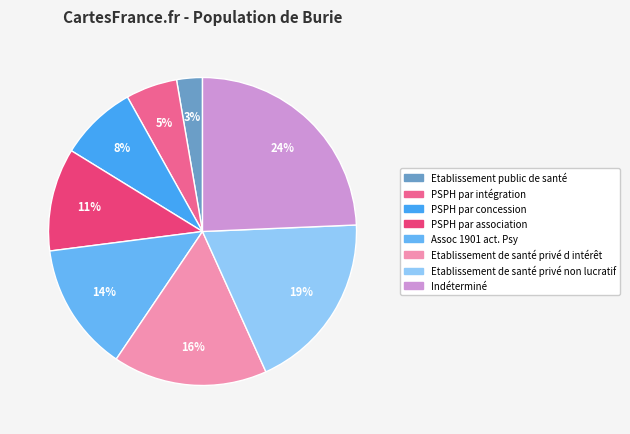

How many segments does this pie chart have?

8